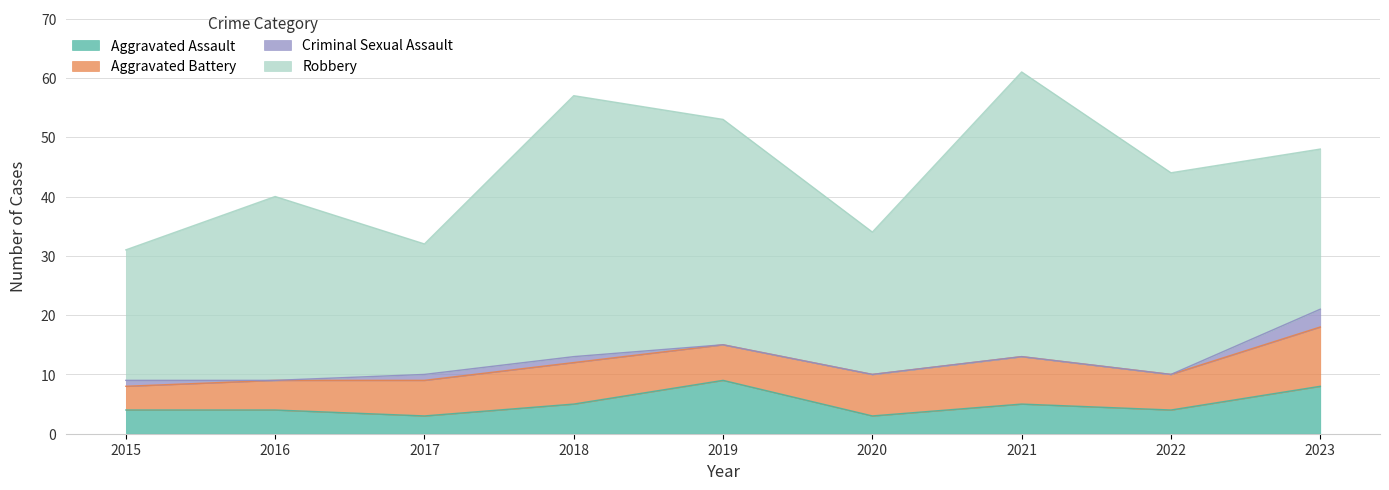

Is the value of Robbery at 2019 greater than the value of Aggravated Assault at 2023?

Yes